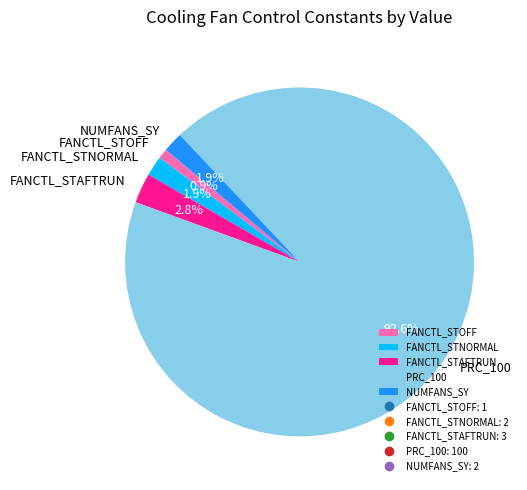

To the nearest percent, what is the average slice percentage?

20%